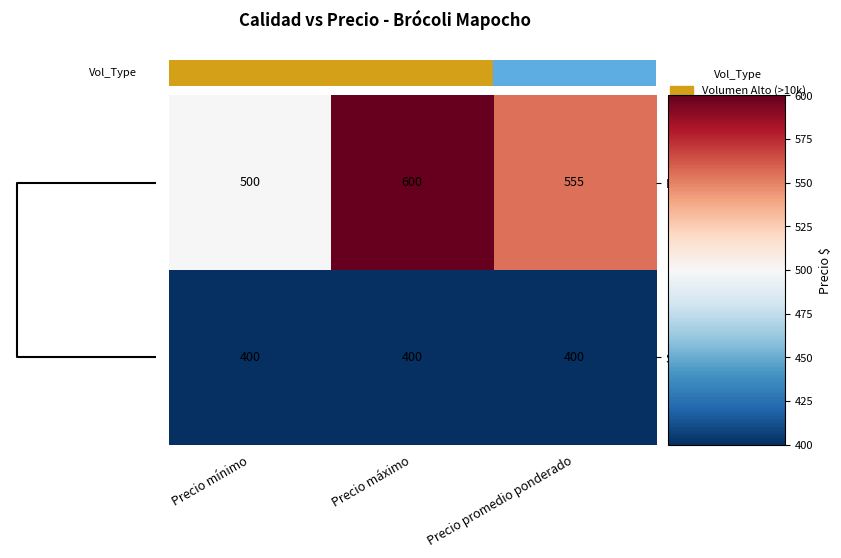

How many distinct data groups are displayed?

2